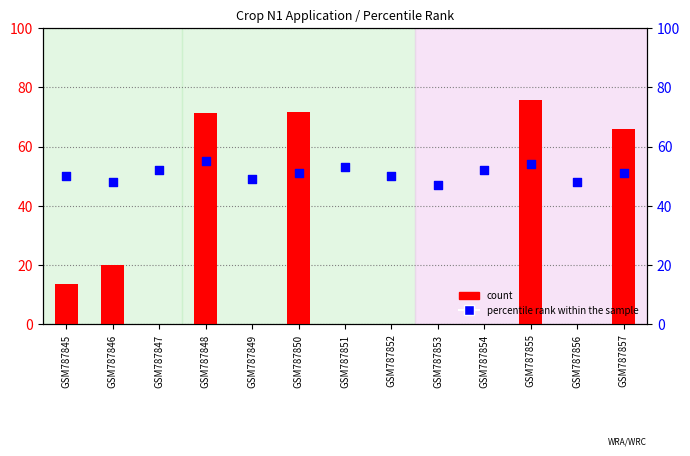

At which category is the sum across all series the highest?

GSM787855